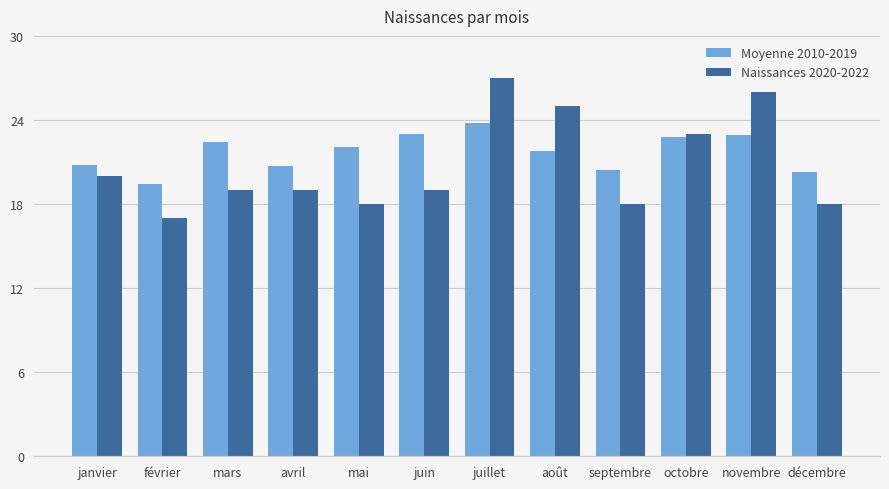

What is the sum of the Moyenne 2010-2019 values at décembre and avril?

41.0